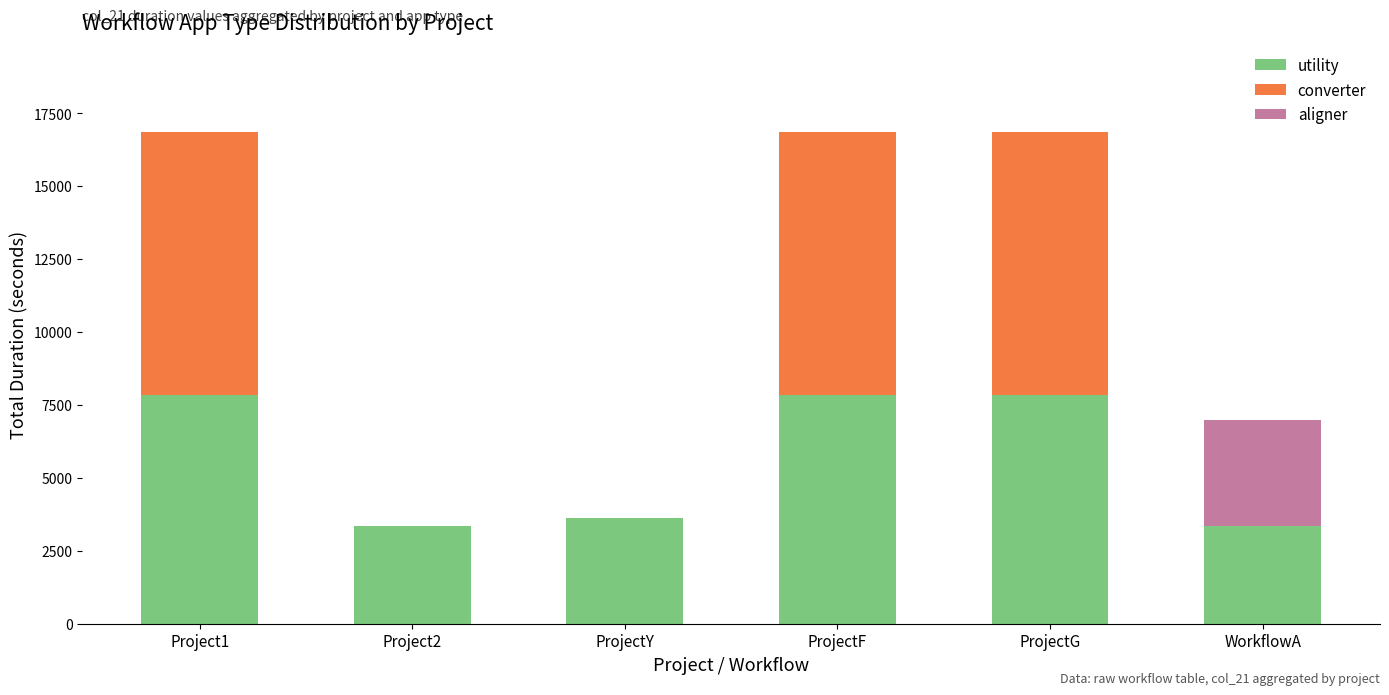

Does the chart contain stacked bars?

Yes